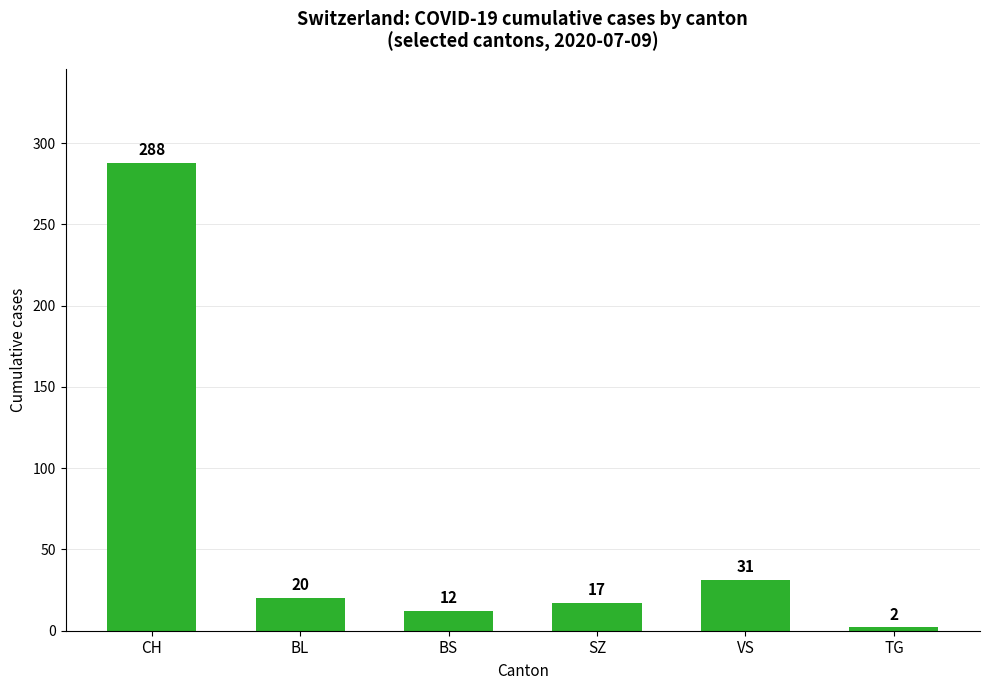

Rank the categories by value from lowest to highest.

TG, BS, SZ, BL, VS, CH